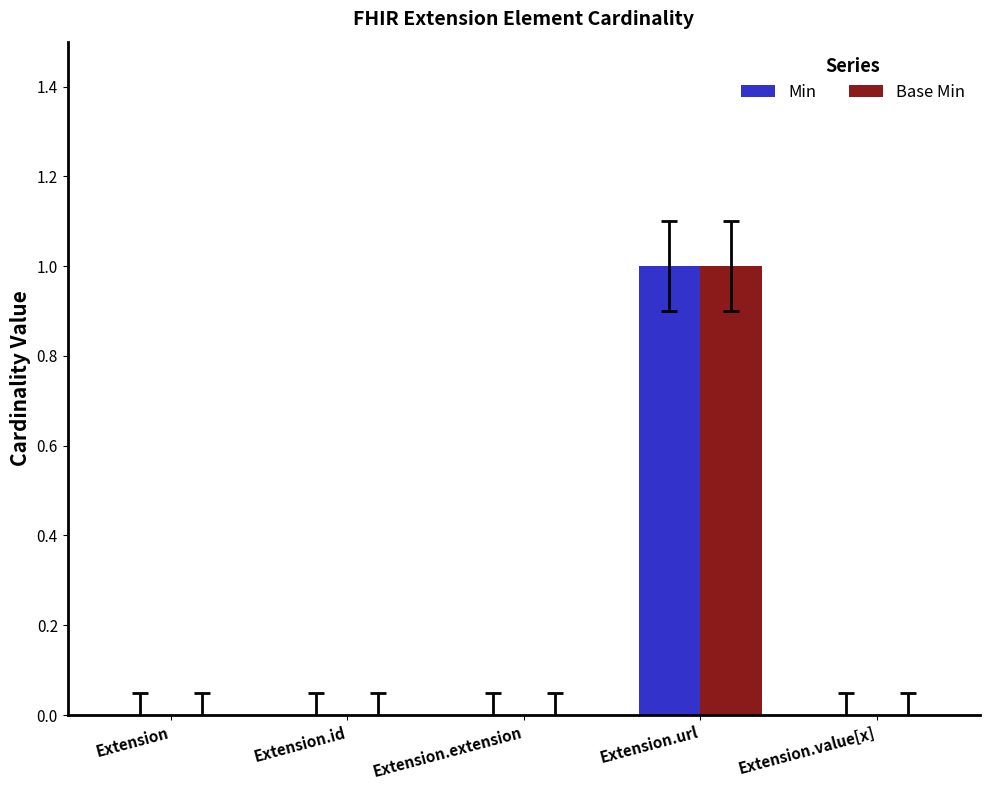

Reading left to right, extract all data points from this chart.

Min: 0	0	0	1	0
Base Min: 0	0	0	1	0